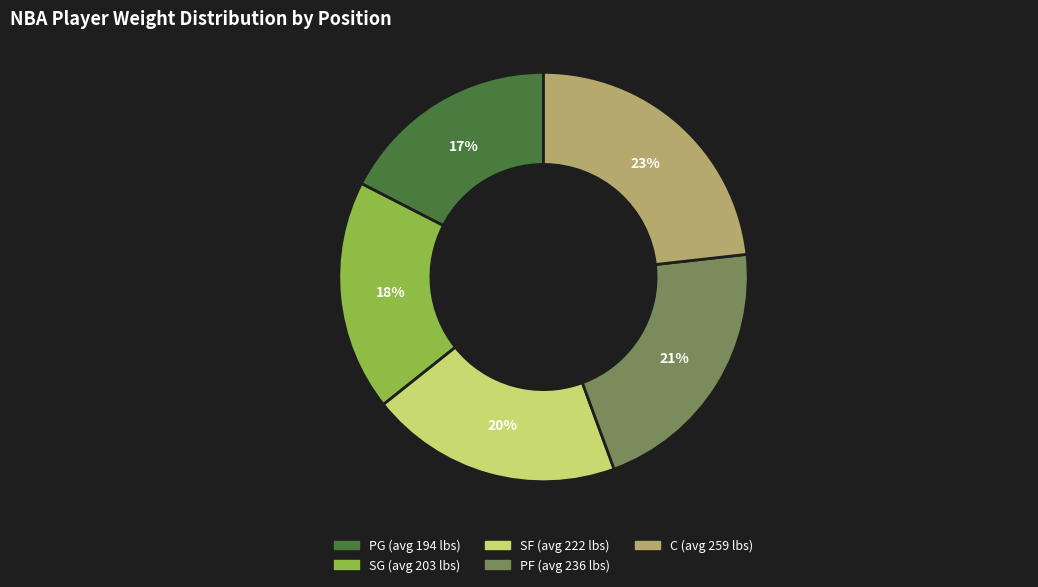

To the nearest percent, what is the difference between the PF and SF slice percentages?

1%